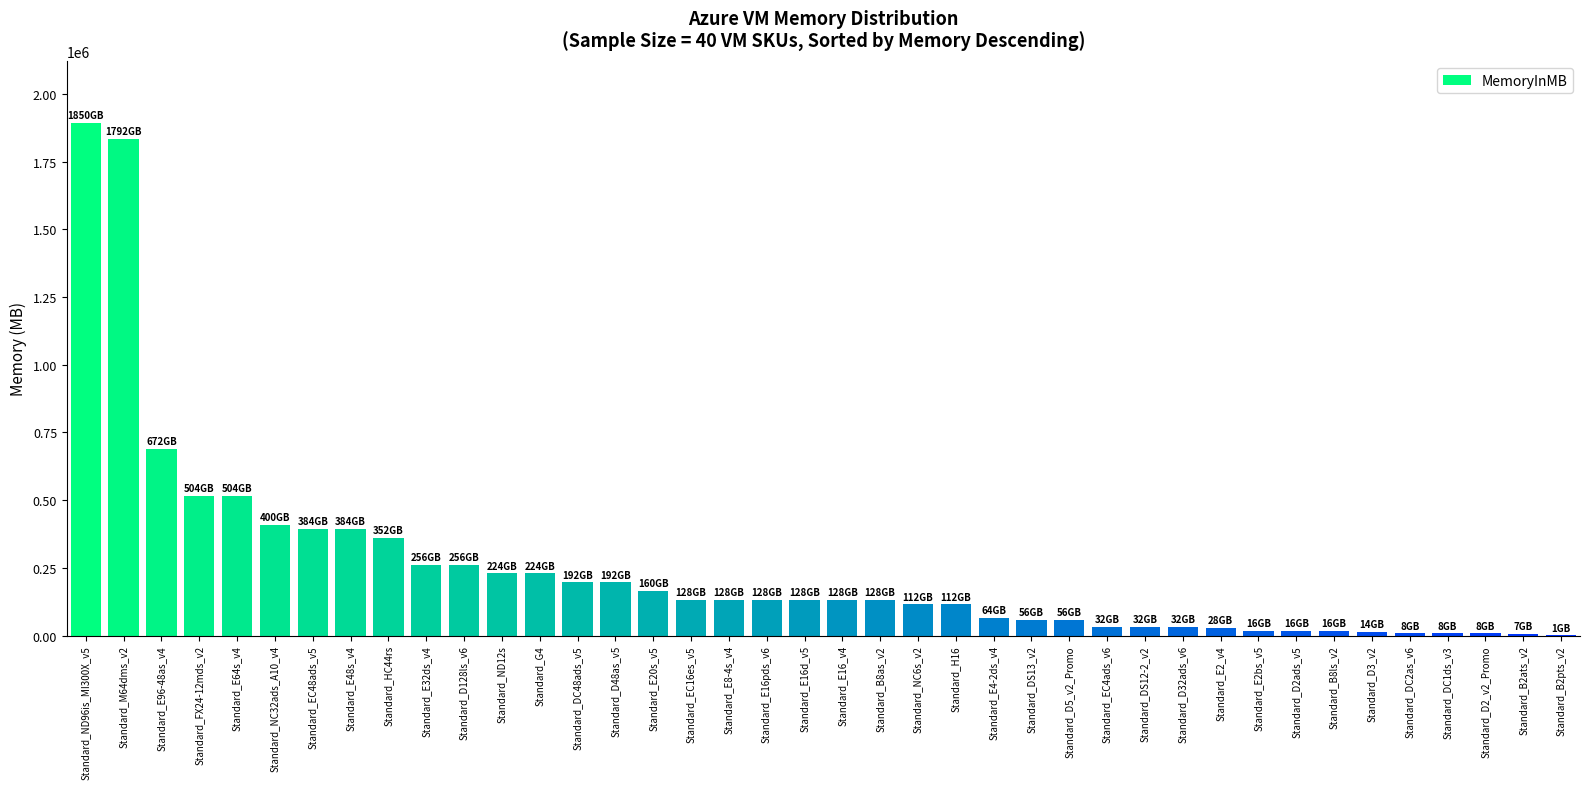

What is the ratio of the value at Standard_FX24-12mds_v2 to the value at Standard_D48as_v5?

2.6